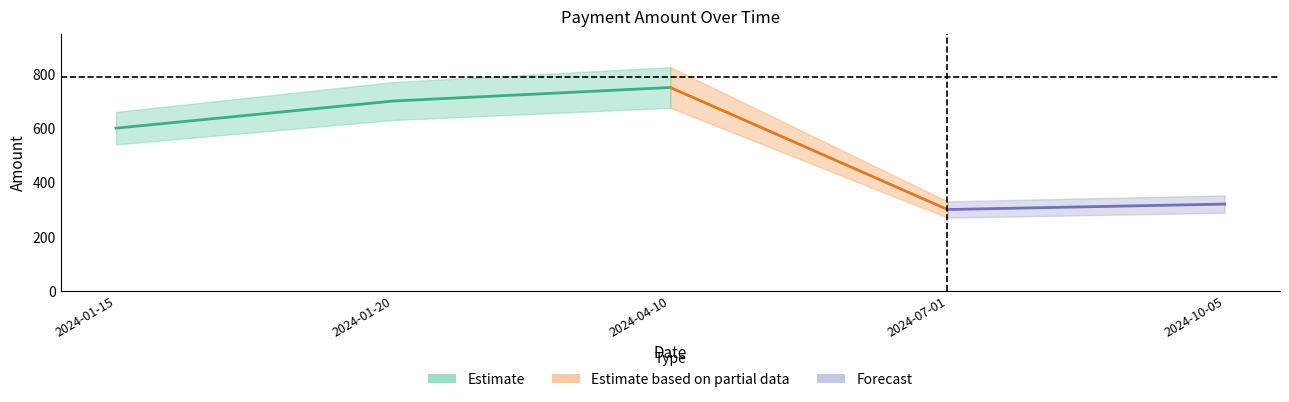

At which category does the chart reach its peak across all series?

2024-04-10